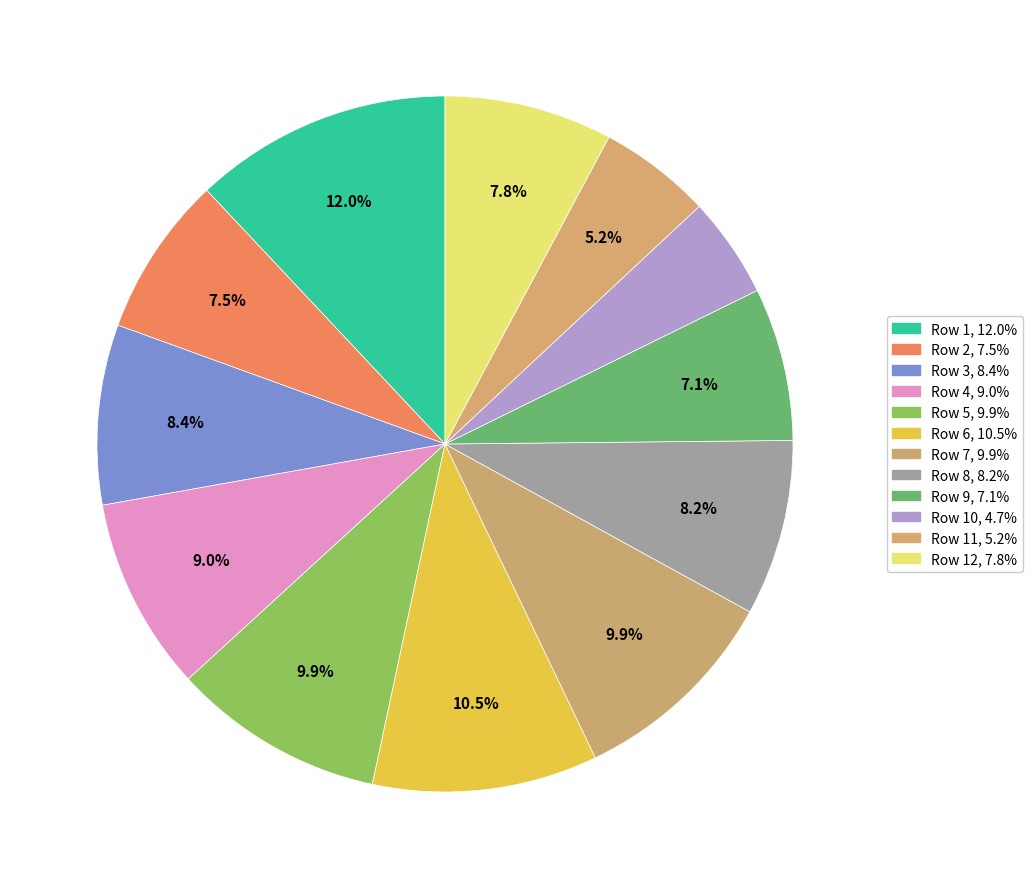

How many segments does this pie chart have?

12